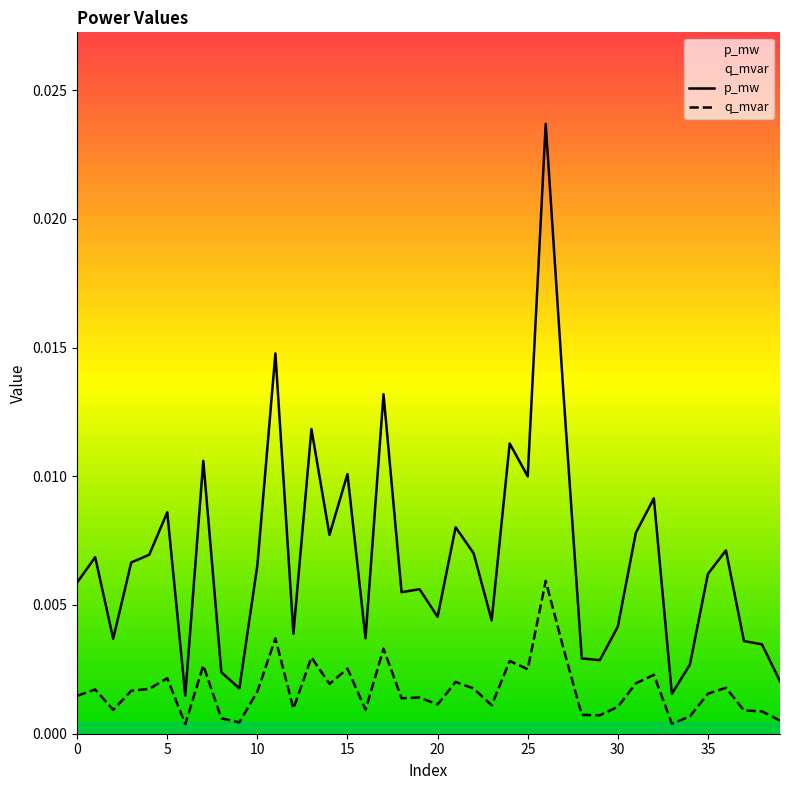

What is the label of the 31st point from the left?

30